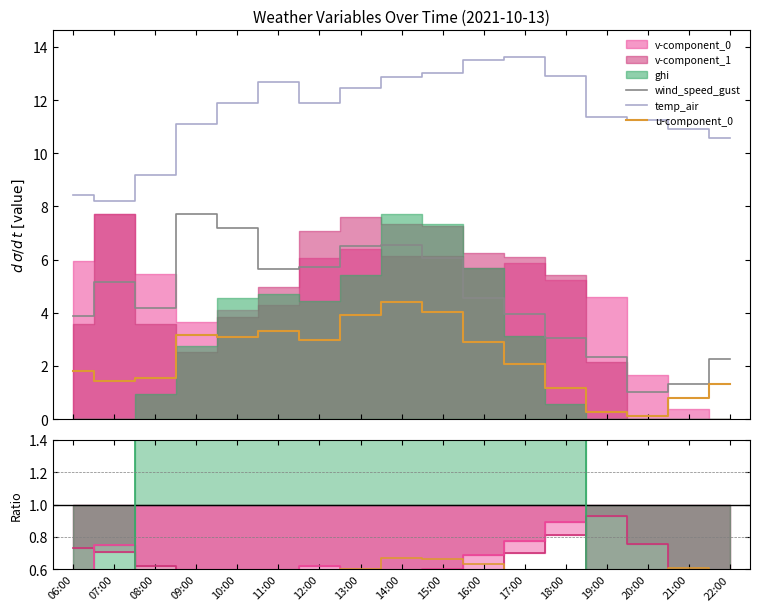

Where is the first local maximum for u-component_0?

11:00